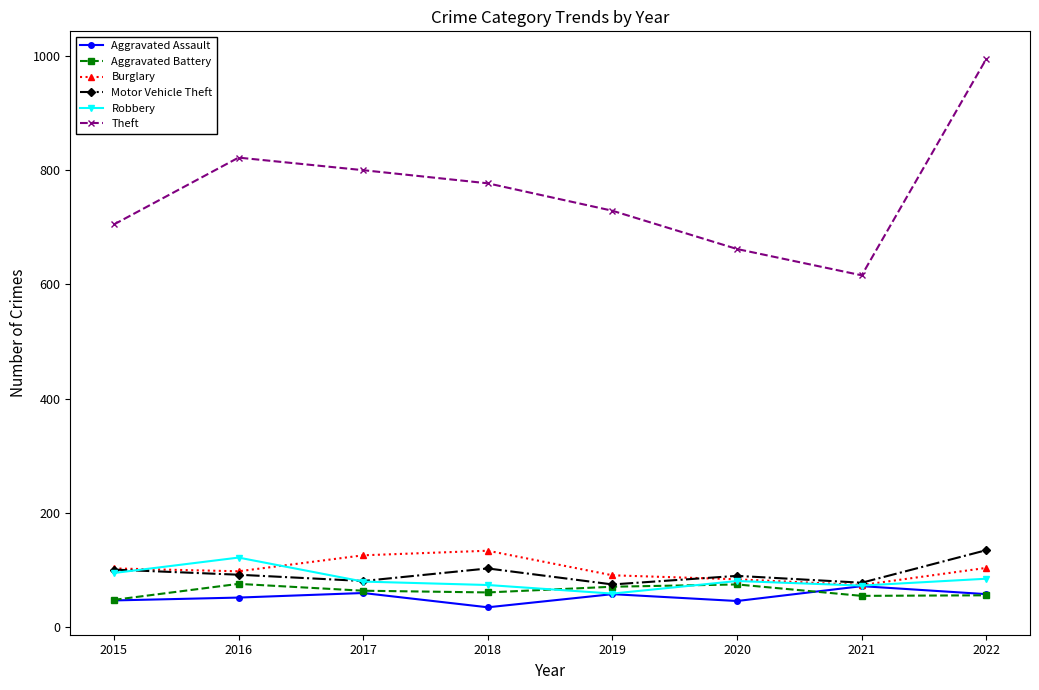

How many lines are shown in the chart?

6